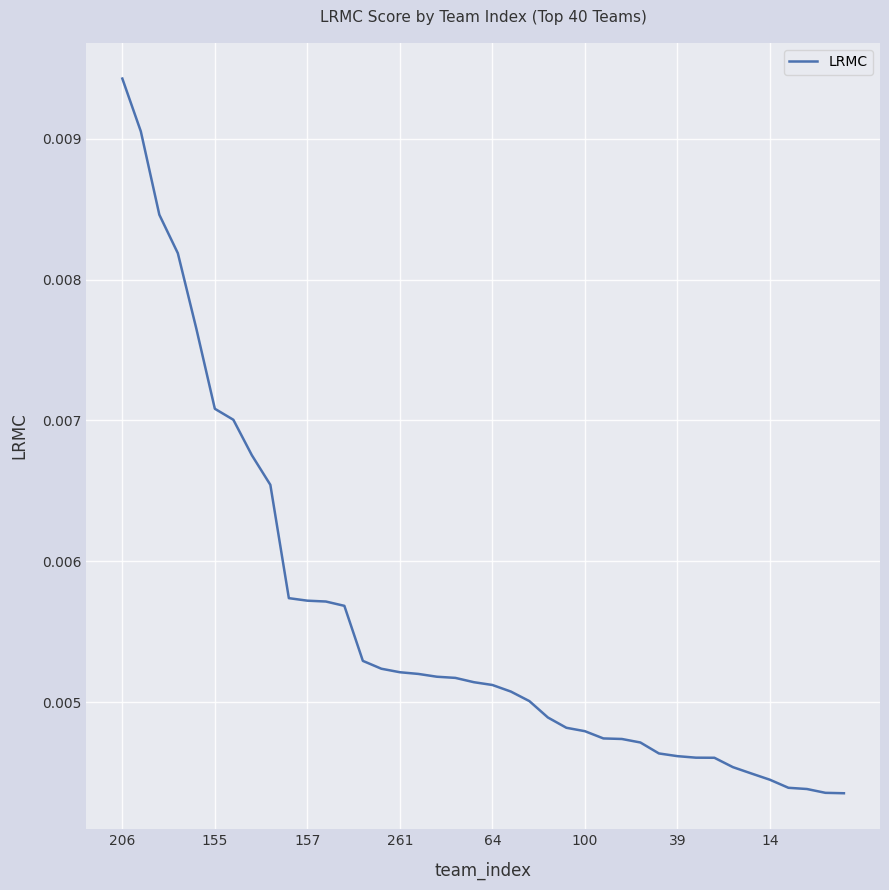

Which has a higher value, 64 or 39?

64